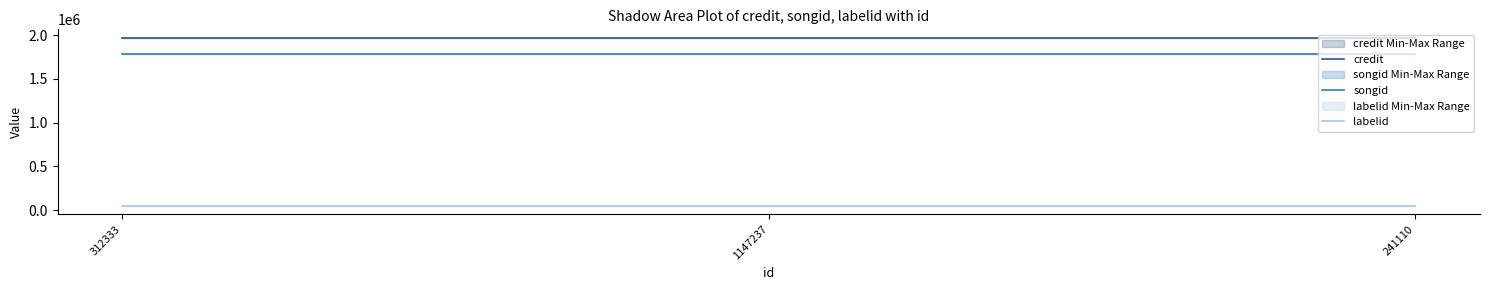

Which series changed the most between 312333 and 1147237?

credit